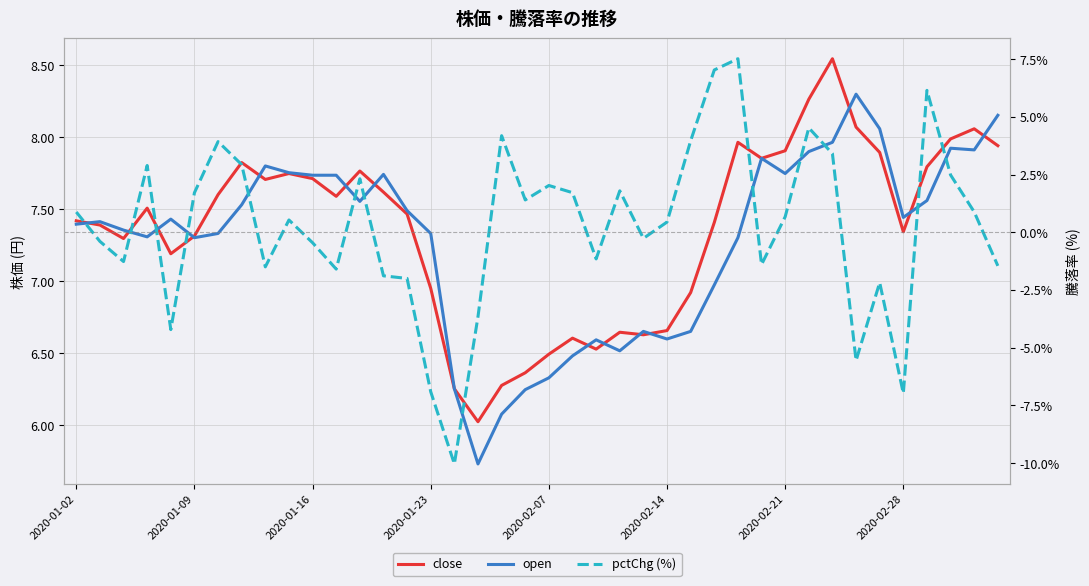

What is the spread (max minus min) of values at 2020-01-23?

14.2